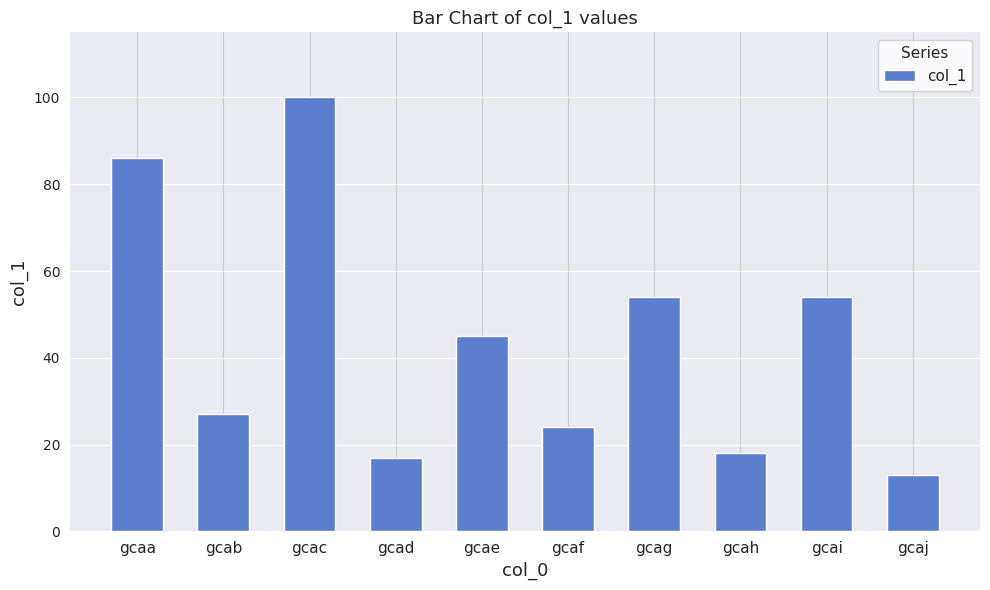

Is it true that the value at gcaa is 86?

True